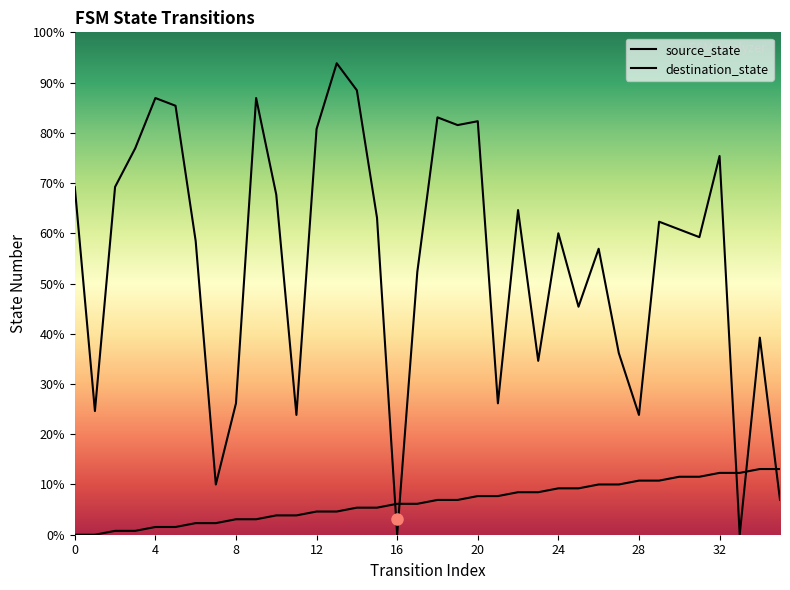

Is the value of source_state at 34 greater than the value of destination_state at 20?

No